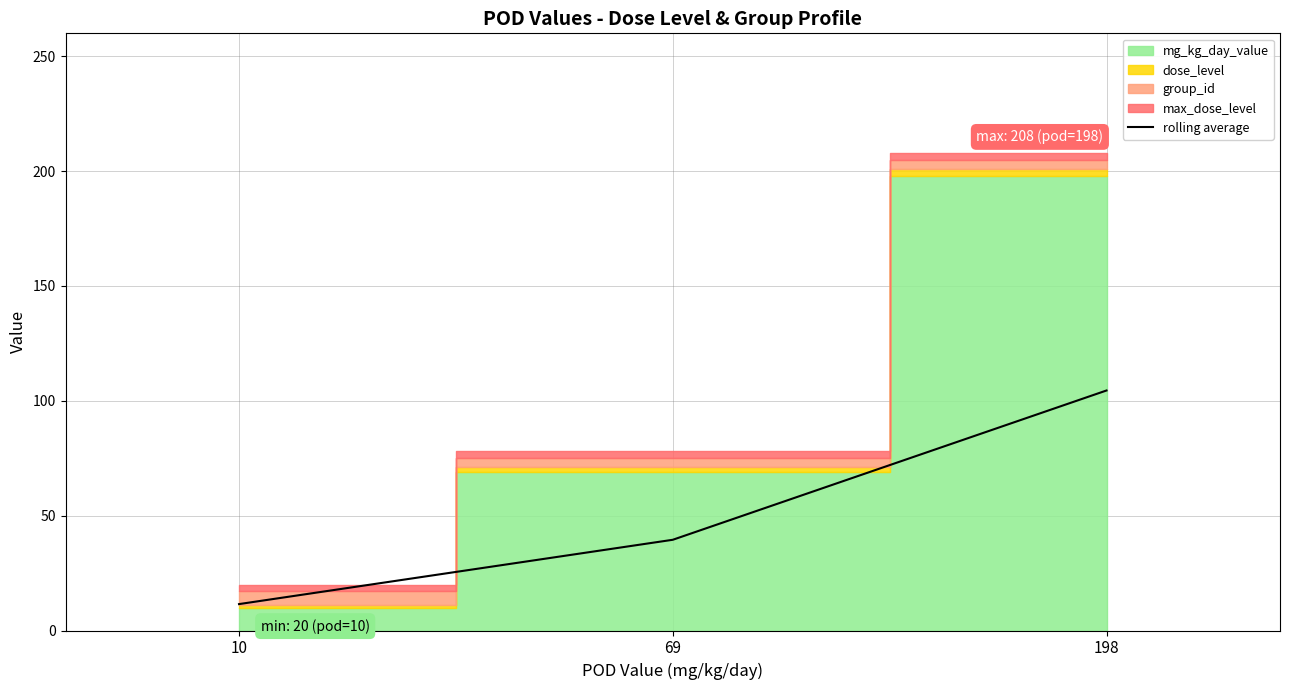

Rank the categories by value from highest to lowest.

198, 69, 10